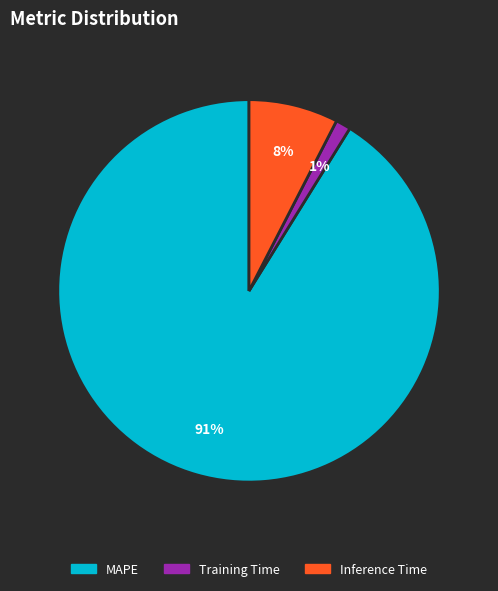

Does MAPE account for over 50% of the chart?

Yes